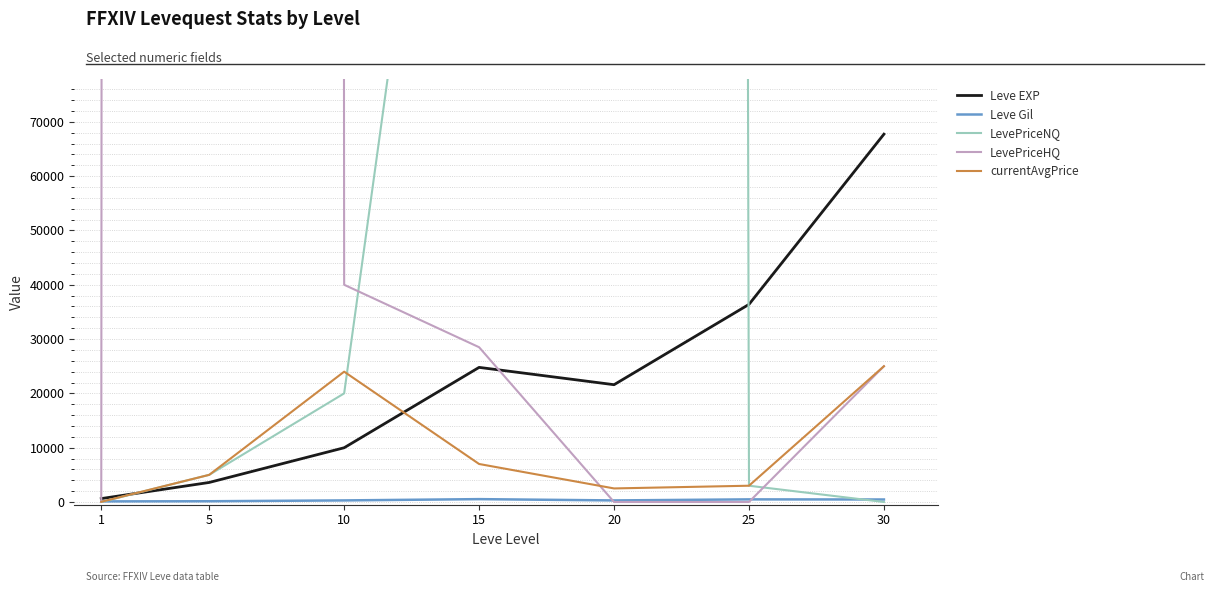

Count the number of data series in this chart.

5